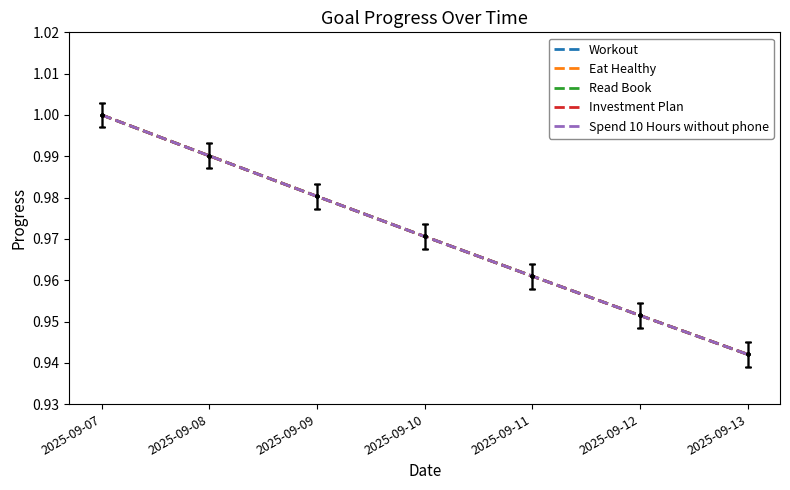

Does the chart display data point markers on the line(s)?

No